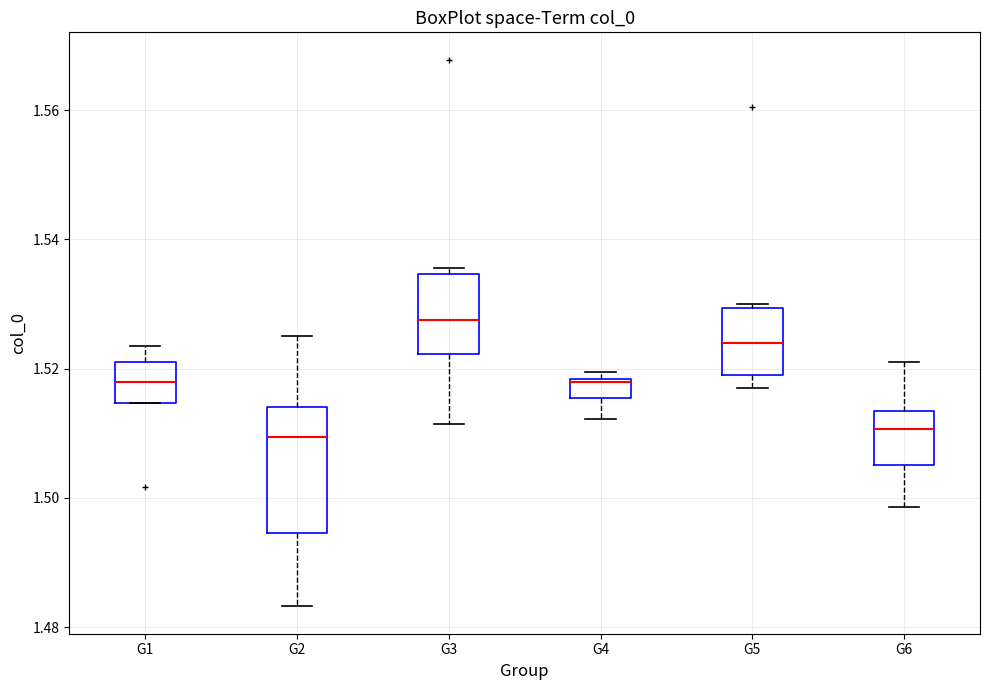

Where is the lower edge of the box for G6 on the y-axis? The values are not printed on the chart, so give them approximately, as read against the axis.

1.506